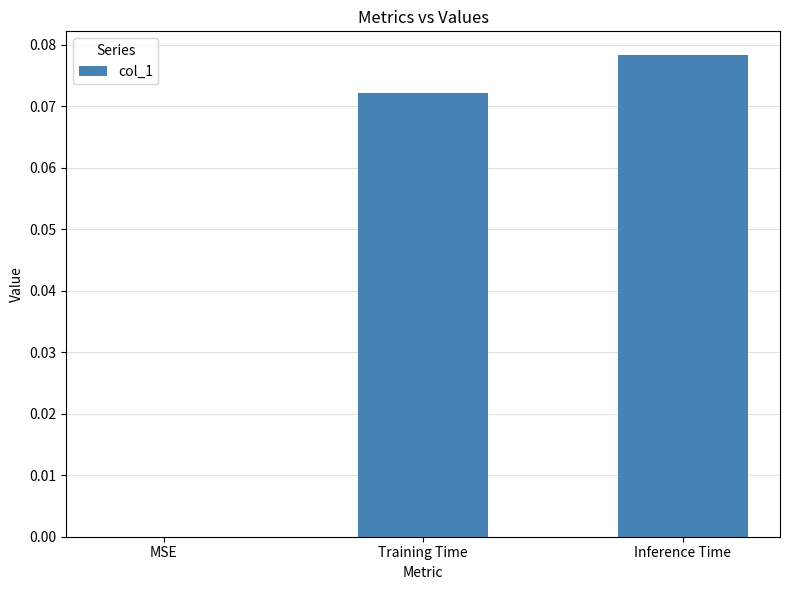

How many series are shown in this chart?

1